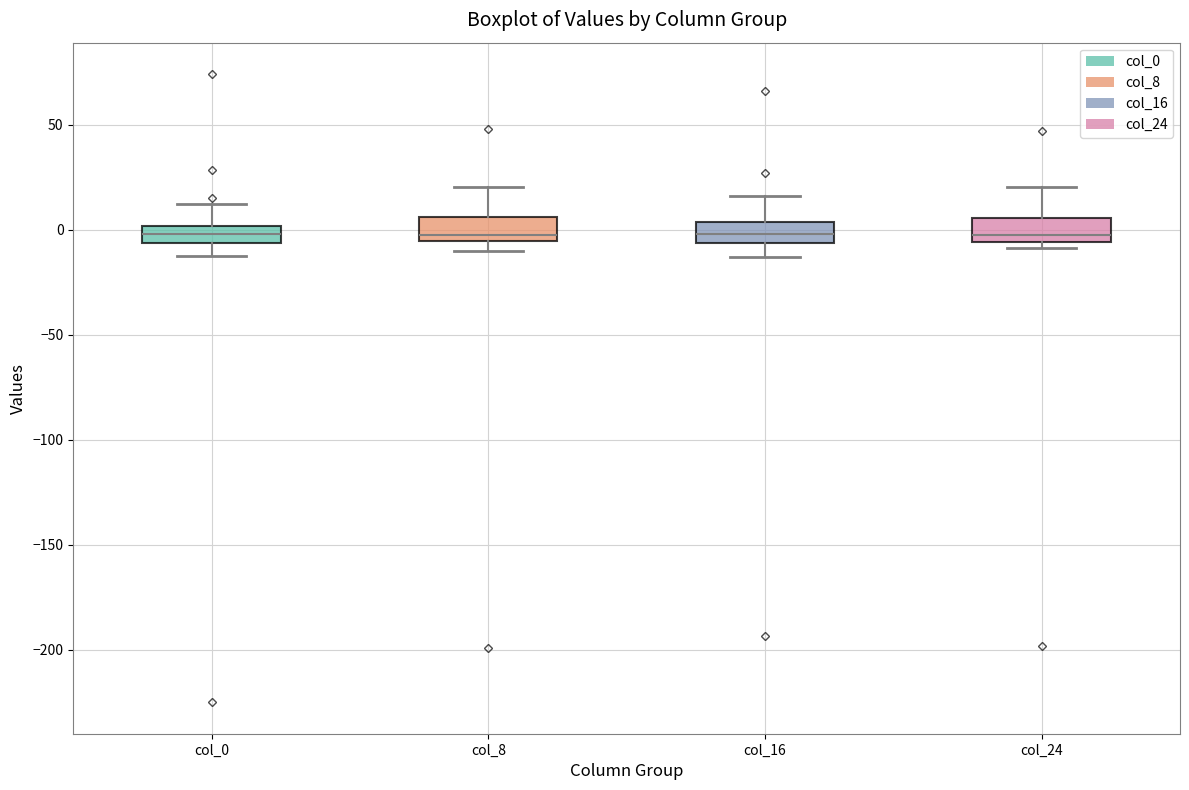

Reading left to right, transcribe this box plot: for each box, give where its median line is, the range the box spans, and where its two whiskers end, as read against the y-axis. The values are not printed on the chart, so give them approximately, as read against the axis.

col_0: median 0 (inside the box), box -5 to 0, whiskers -15 to 15
col_8: median 0, box -5 to 5, whiskers -10 to 20
col_16: median 0, box -5 to 5, whiskers -15 to 15
col_24: median -5 (just above the box's lower edge), box -5 to 5, whiskers -10 to 20